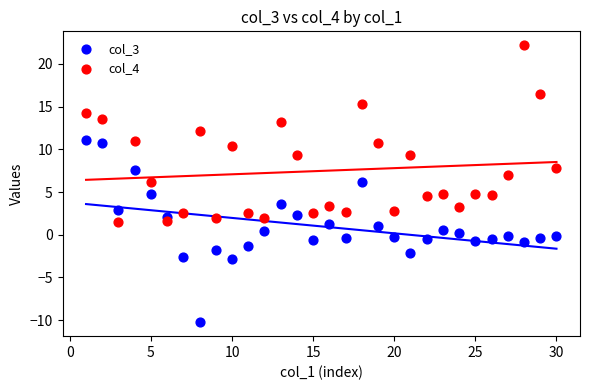

Which series has the largest Y range (max minus min)?

col_3